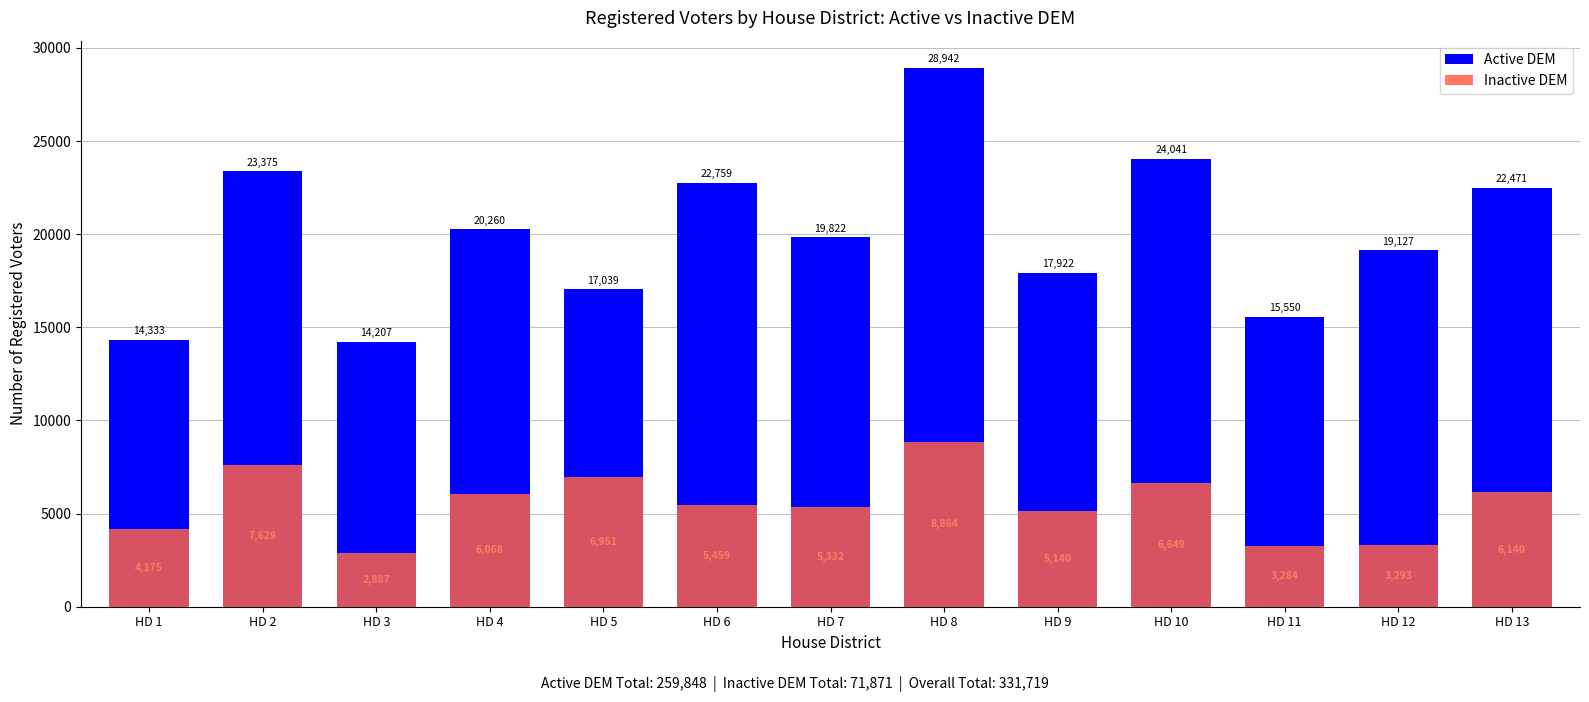

Which label corresponds to the smallest value in the chart?

HD 3